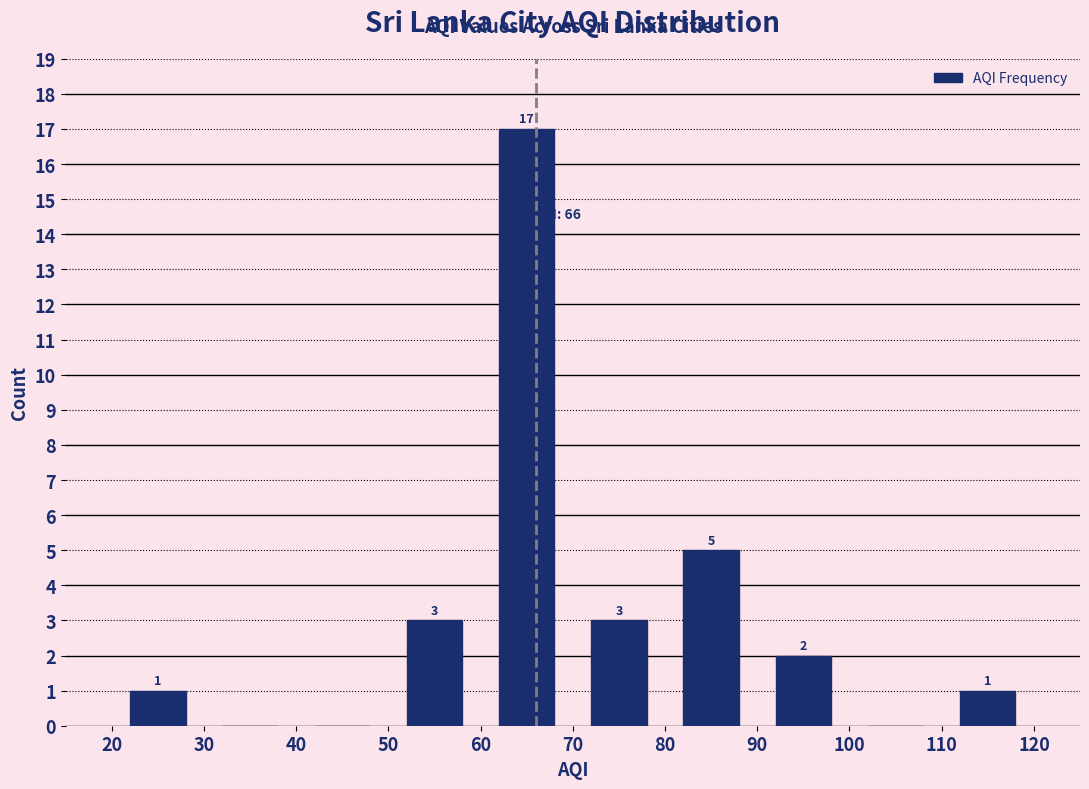

Which range on the x-axis has the tallest bar?

60 to 70